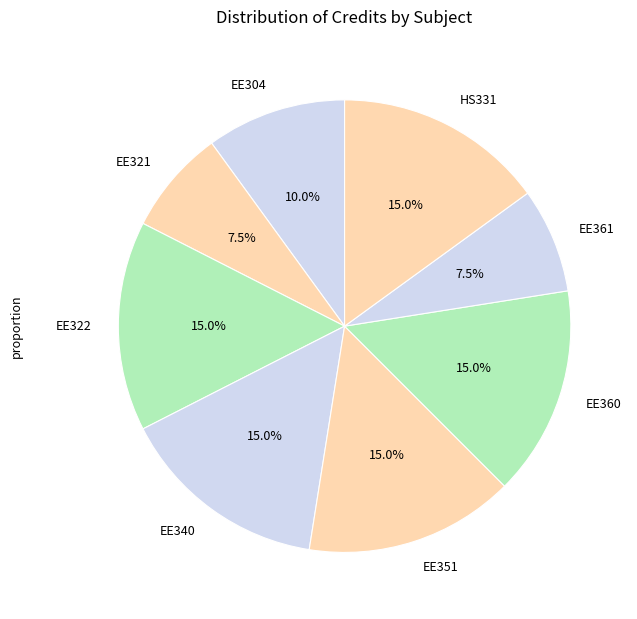

To the nearest percent, what is the difference between the EE322 and EE304 slice percentages?

5%